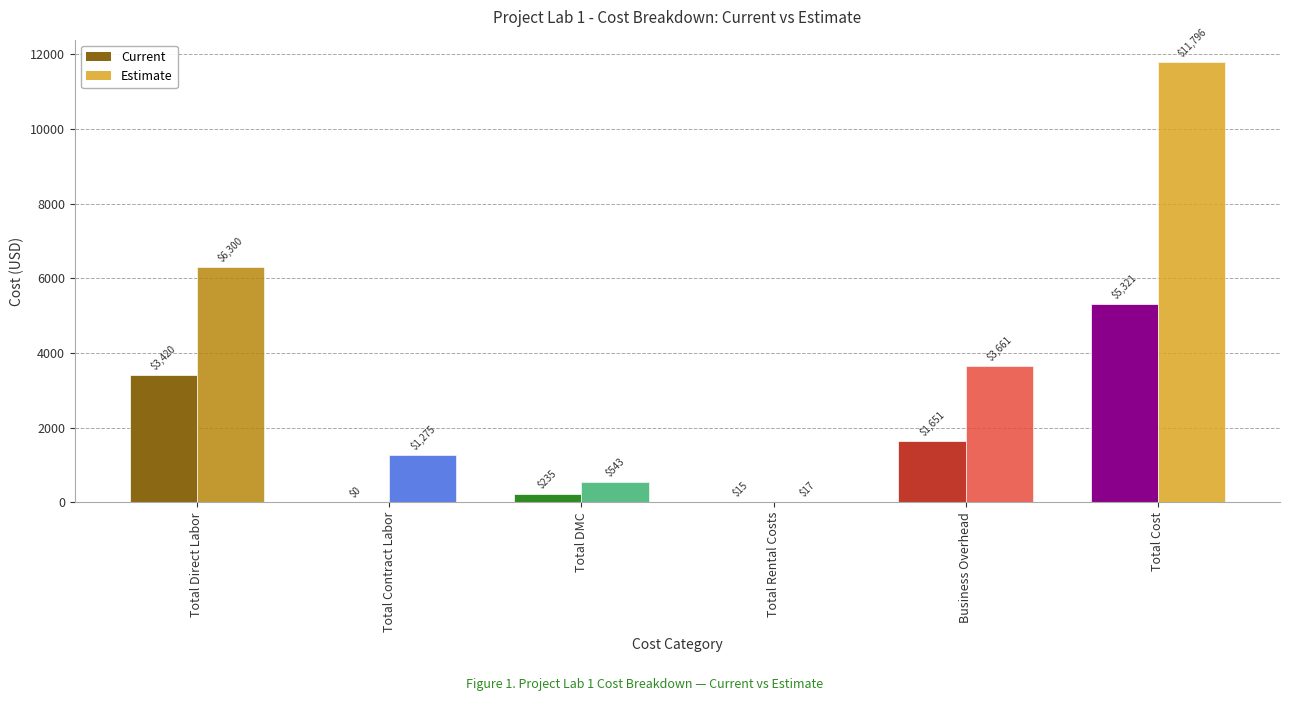

Is it true that Estimate equals 5277.7 at Business Overhead?

False